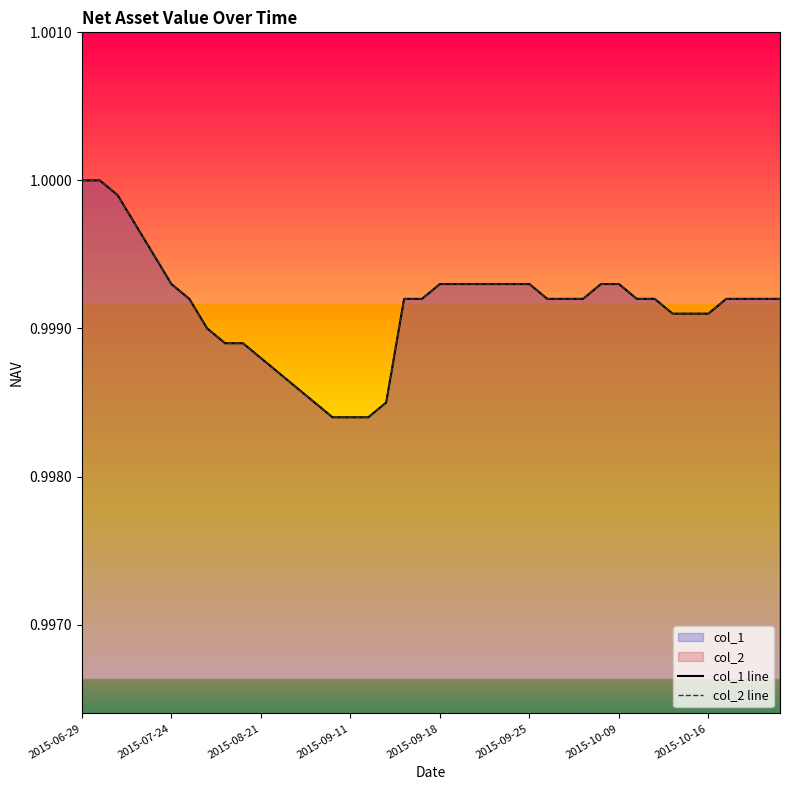

Reading left to right, what are all the values shown in this chart?

col_1 line: 1.0	1.0	1.0	1.0	1.0	1.0	1.0	1.0	1.0	1.0	1.0	1.0	1.0	1.0	1.0	1.0	1.0	1.0	1.0	1.0	1.0	1.0	1.0	1.0	1.0	1.0	1.0	1.0	1.0	1.0	1.0	1.0	1.0	1.0	1.0	1.0	1.0	1.0	1.0	1.0
col_2 line: 1.0	1.0	1.0	1.0	1.0	1.0	1.0	1.0	1.0	1.0	1.0	1.0	1.0	1.0	1.0	1.0	1.0	1.0	1.0	1.0	1.0	1.0	1.0	1.0	1.0	1.0	1.0	1.0	1.0	1.0	1.0	1.0	1.0	1.0	1.0	1.0	1.0	1.0	1.0	1.0